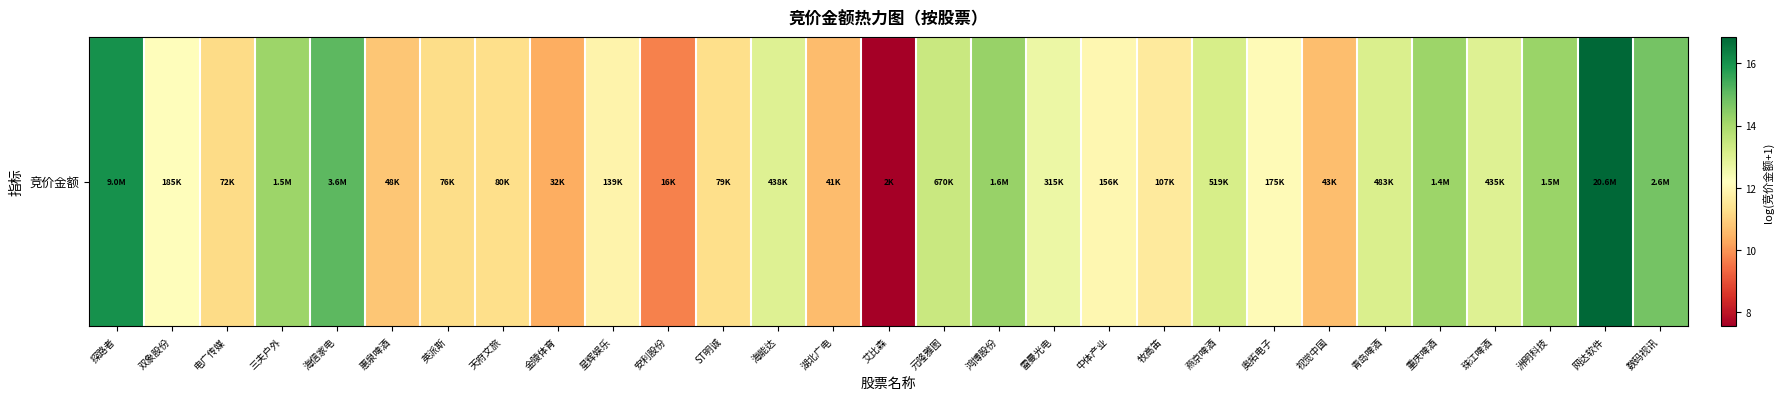

How many distinct data groups are displayed?

1